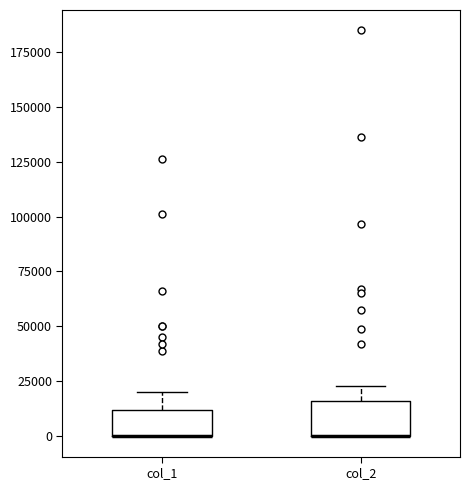

Where does the upper whisker of the box for col_1 end on the y-axis? The values are not printed on the chart, so give them approximately, as read against the axis.

20000